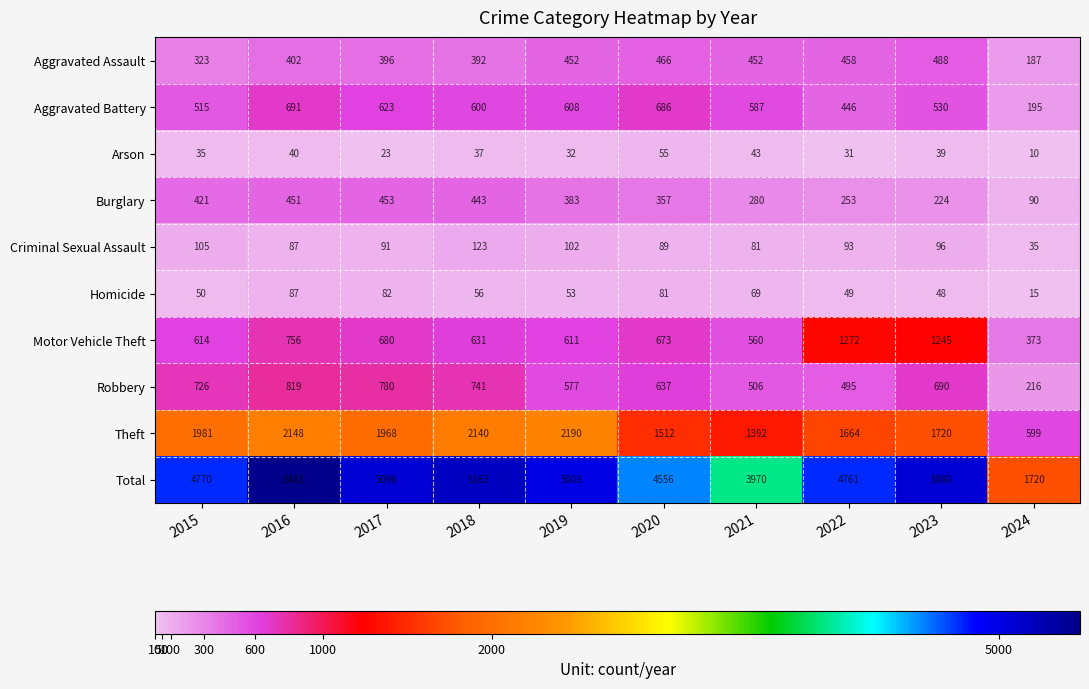

Between 2016 and 2021, which series saw the biggest shift?

Total